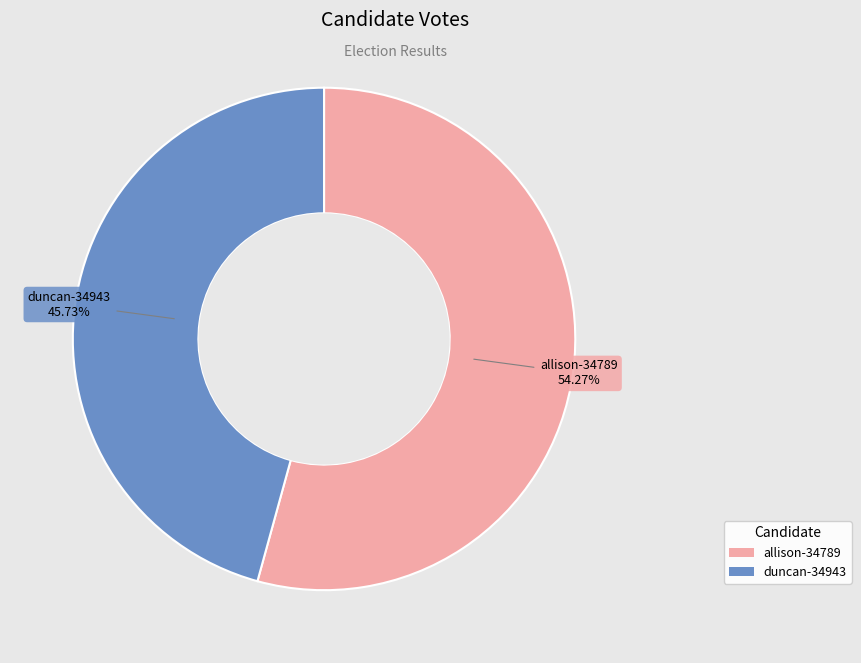

To the nearest percent, what is the combined percentage of allison-34789 and duncan-34943?

100%